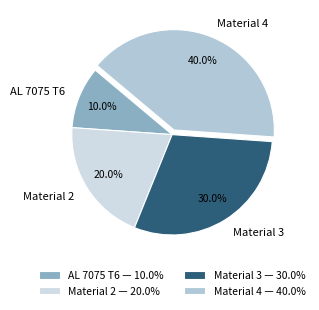

How many segments does this pie chart have?

4